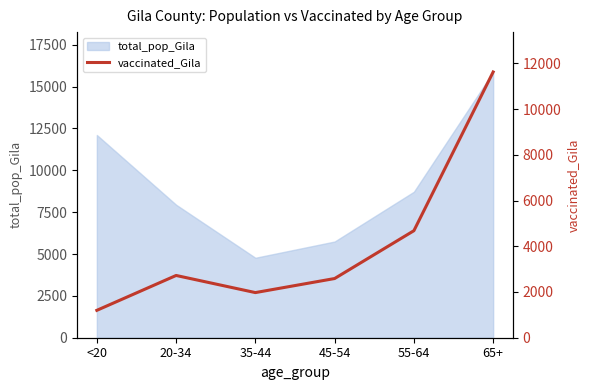

Is it true that the value at 55-64 is 8084?

False